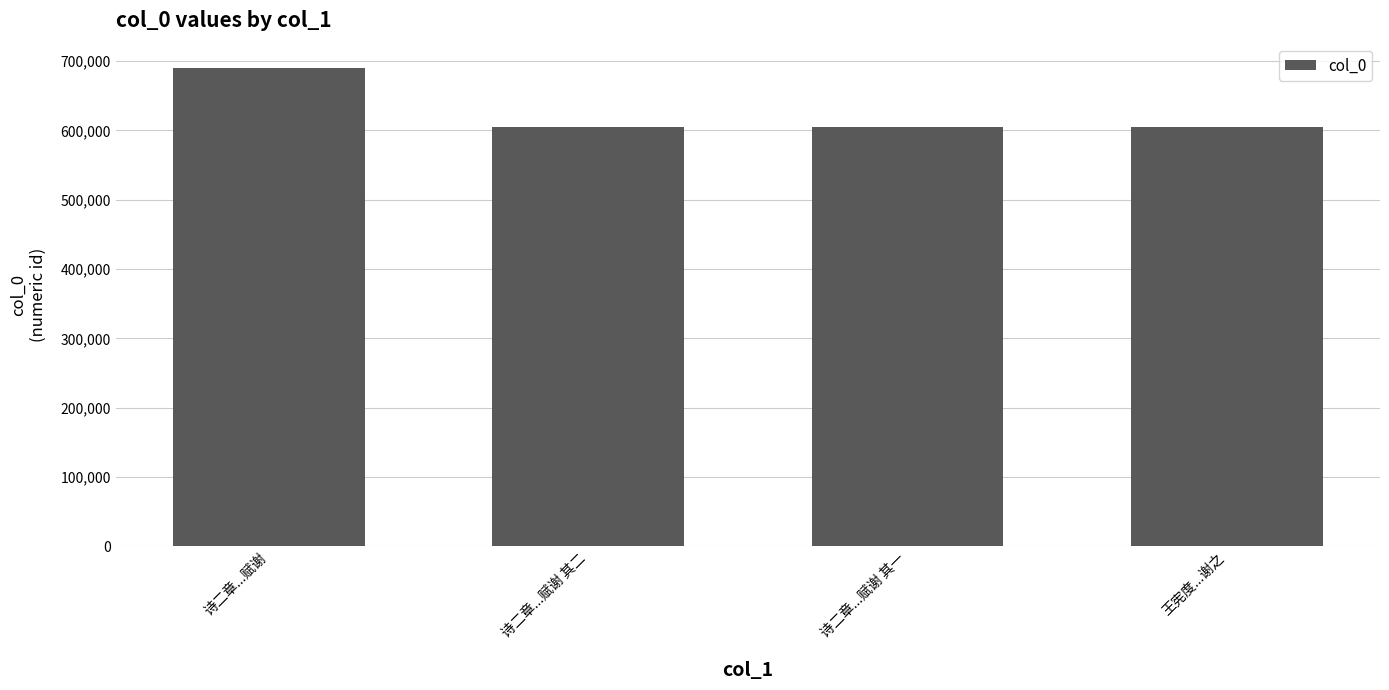

Are the bars grouped side by side (vs. stacked)?

No